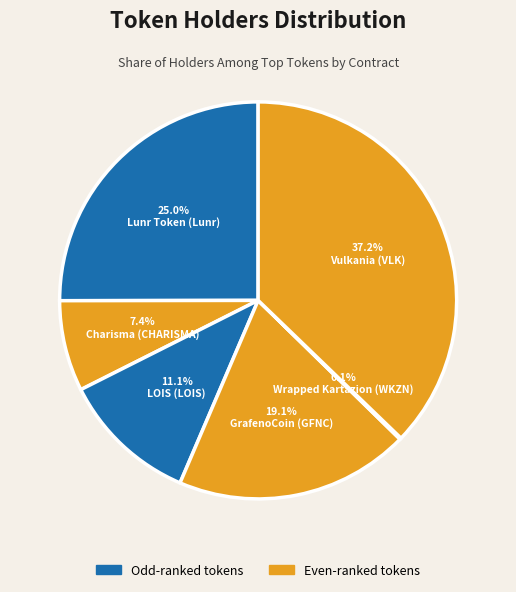

Is there a majority slice in this chart?

No